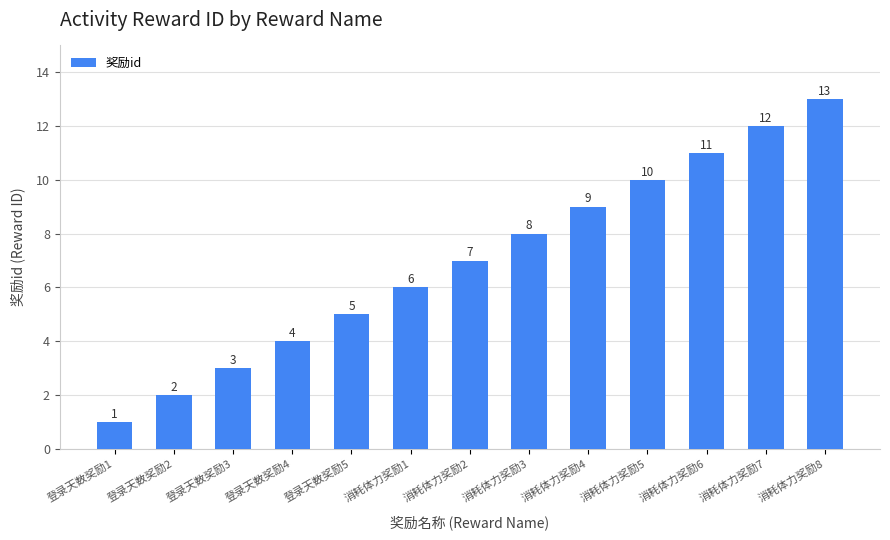

What is the label of the 8th bar from the left?

消耗体力奖励3